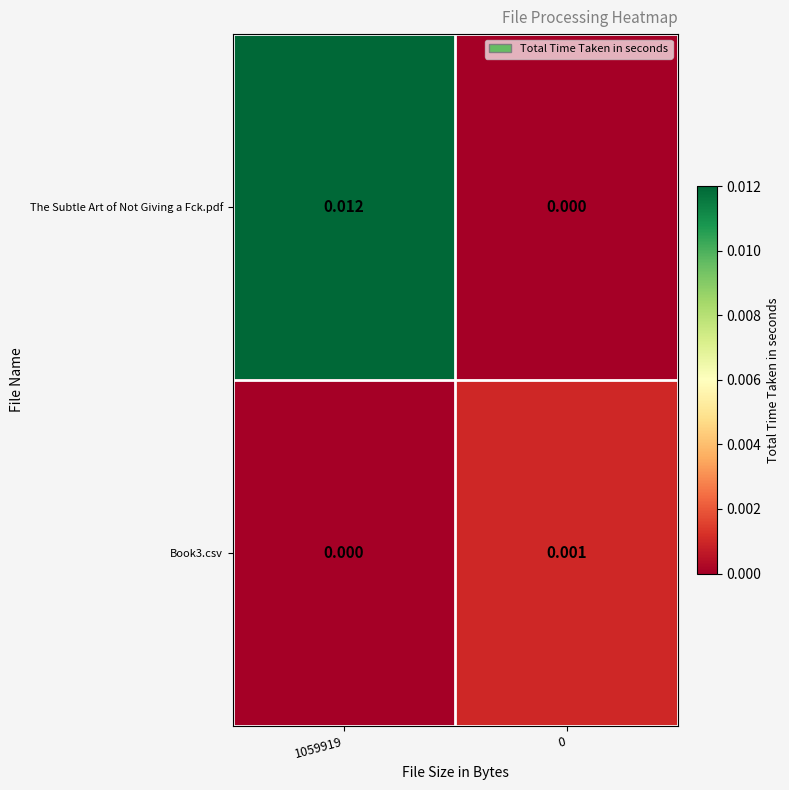

Which series has the largest range (max minus min)?

The Subtle Art of Not Giving a Fck.pdf